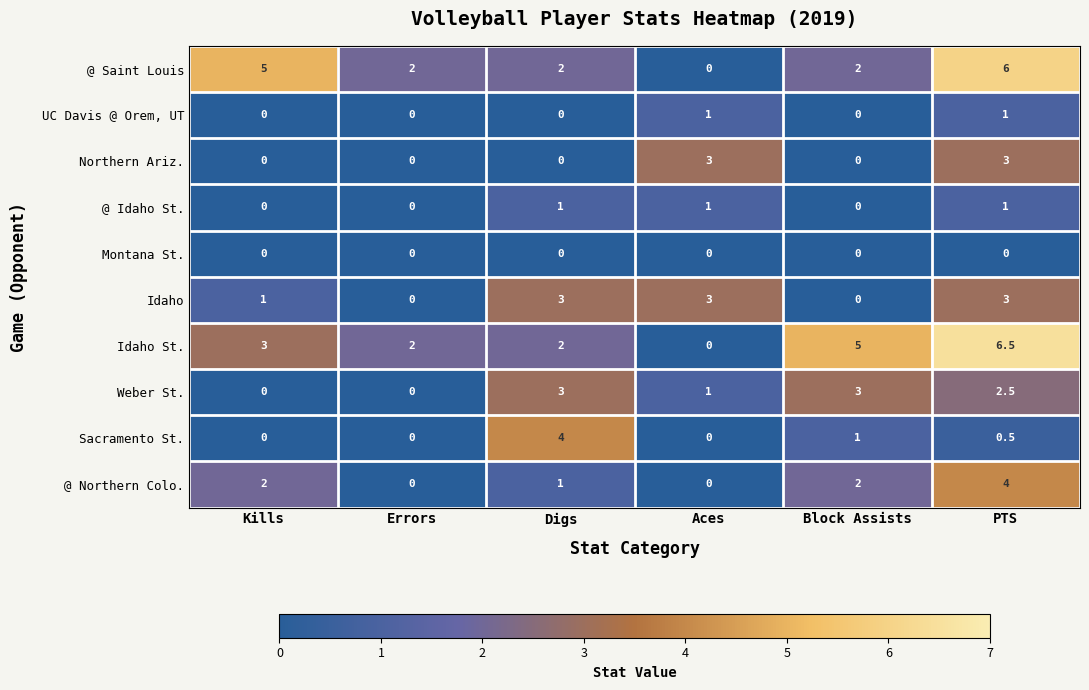

What is the maximum value for Idaho St.?

6.5